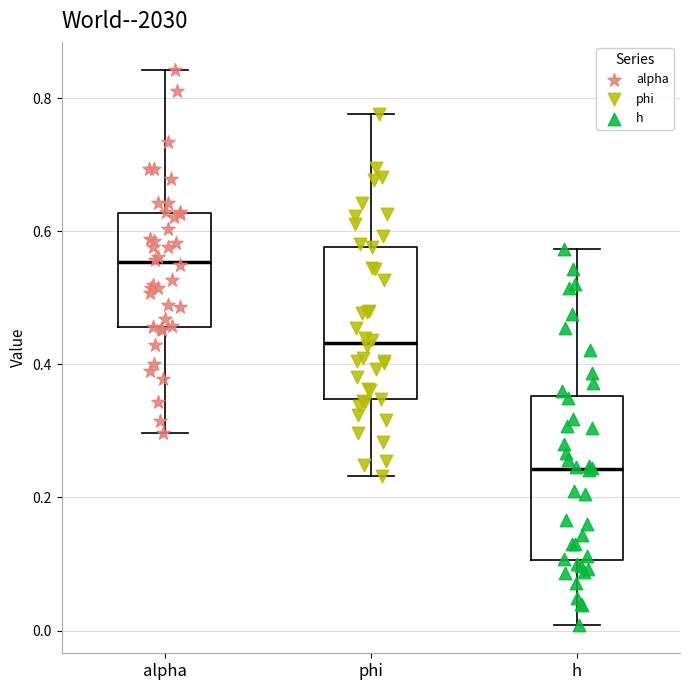

Which box has the lowest median line?

h